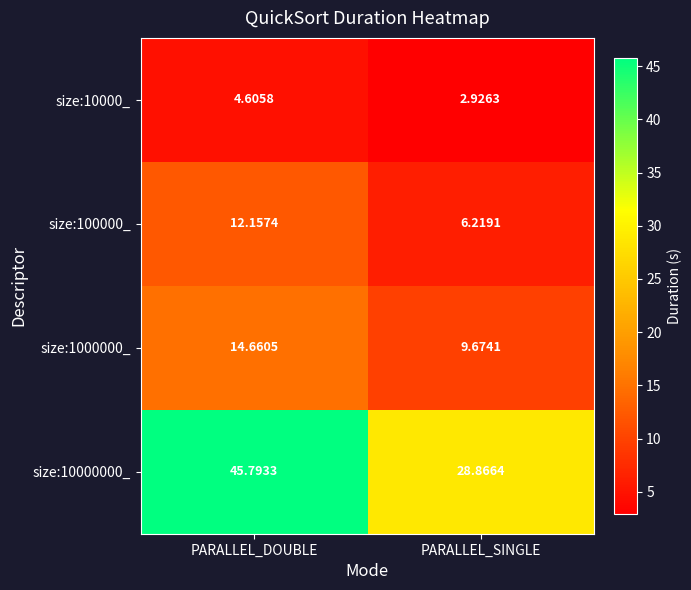

Where does the size:1000000_ series first go above 14?

PARALLEL_DOUBLE